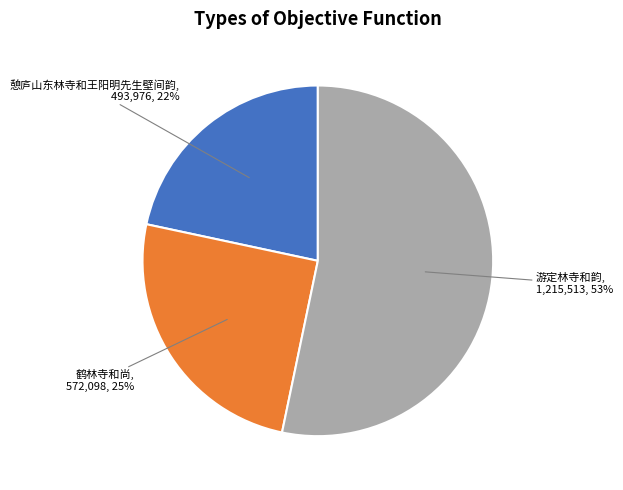

To the nearest percent, what is the average slice percentage?

33%